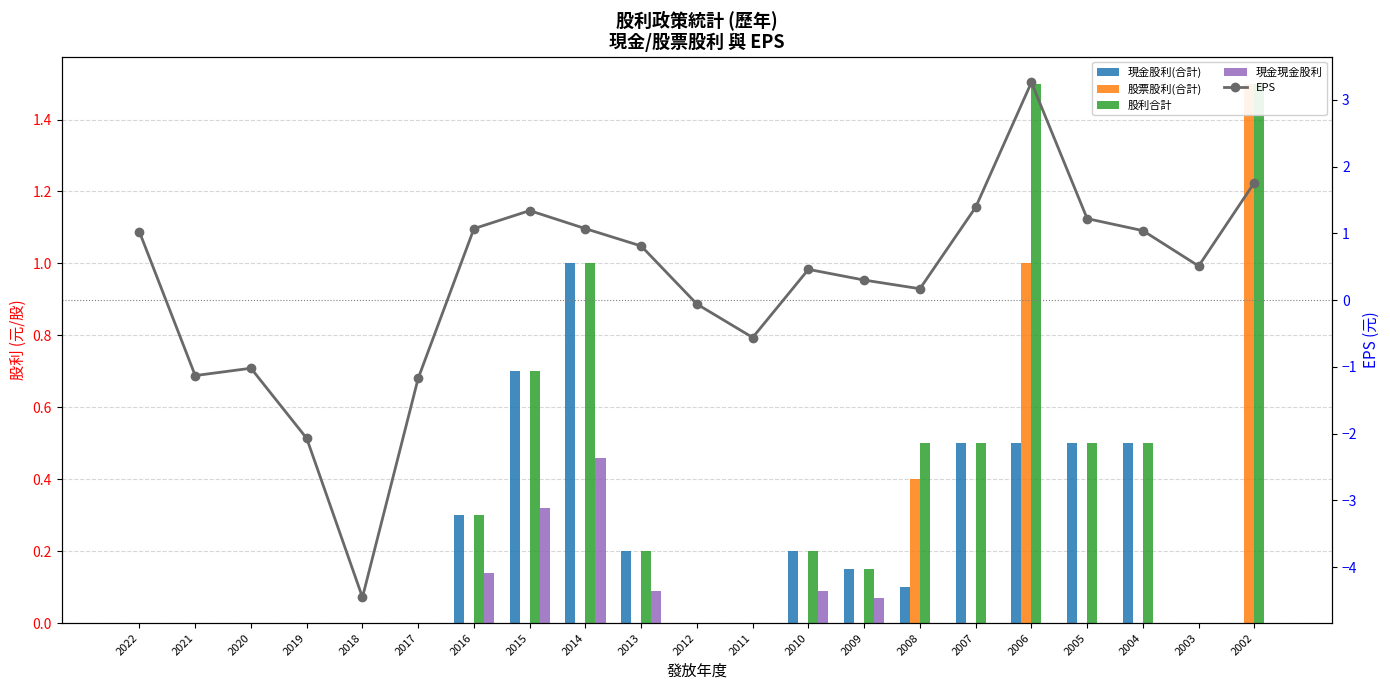

What is the difference between the highest and lowest values at 2016?

1.1